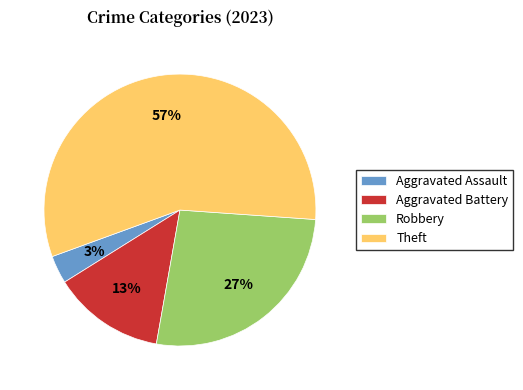

To the nearest percent, what is the average slice percentage?

25%